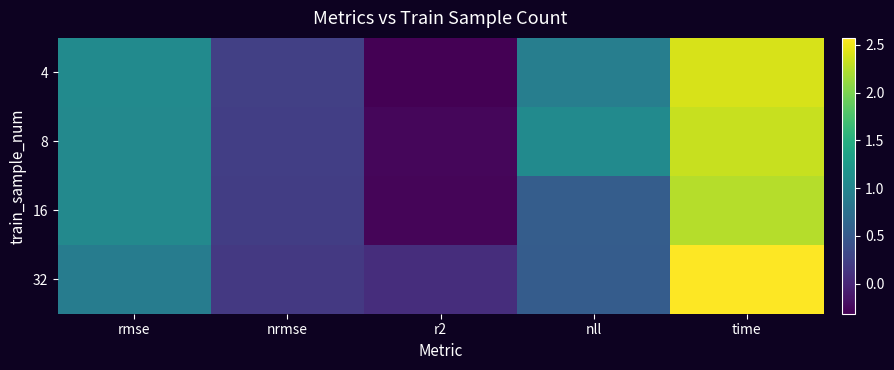

Which series changed the most between rmse and r2?

4